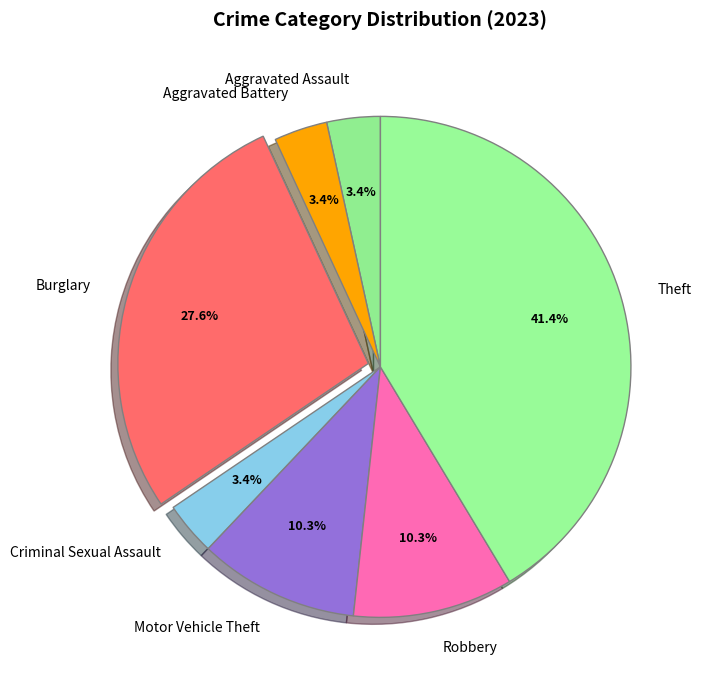

Which has a higher value, Burglary or Theft?

Theft